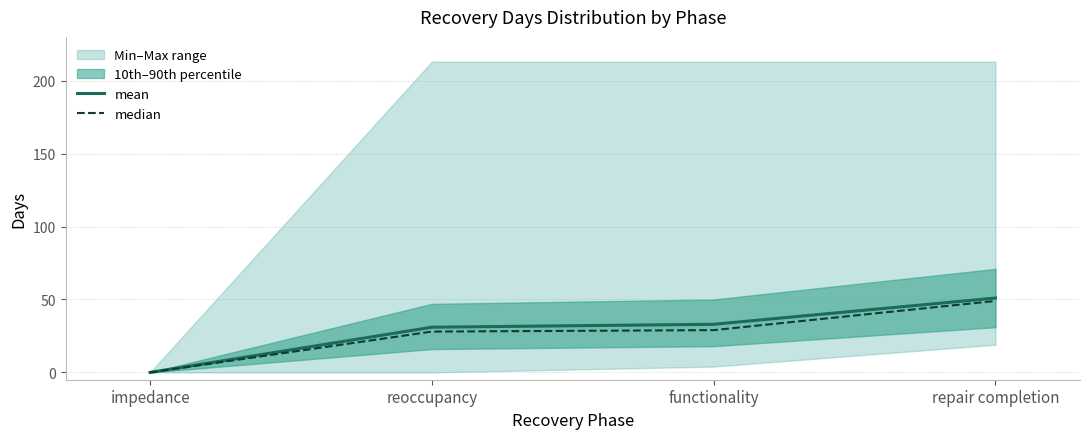

Is it true that median equals 0 at impedance?

True